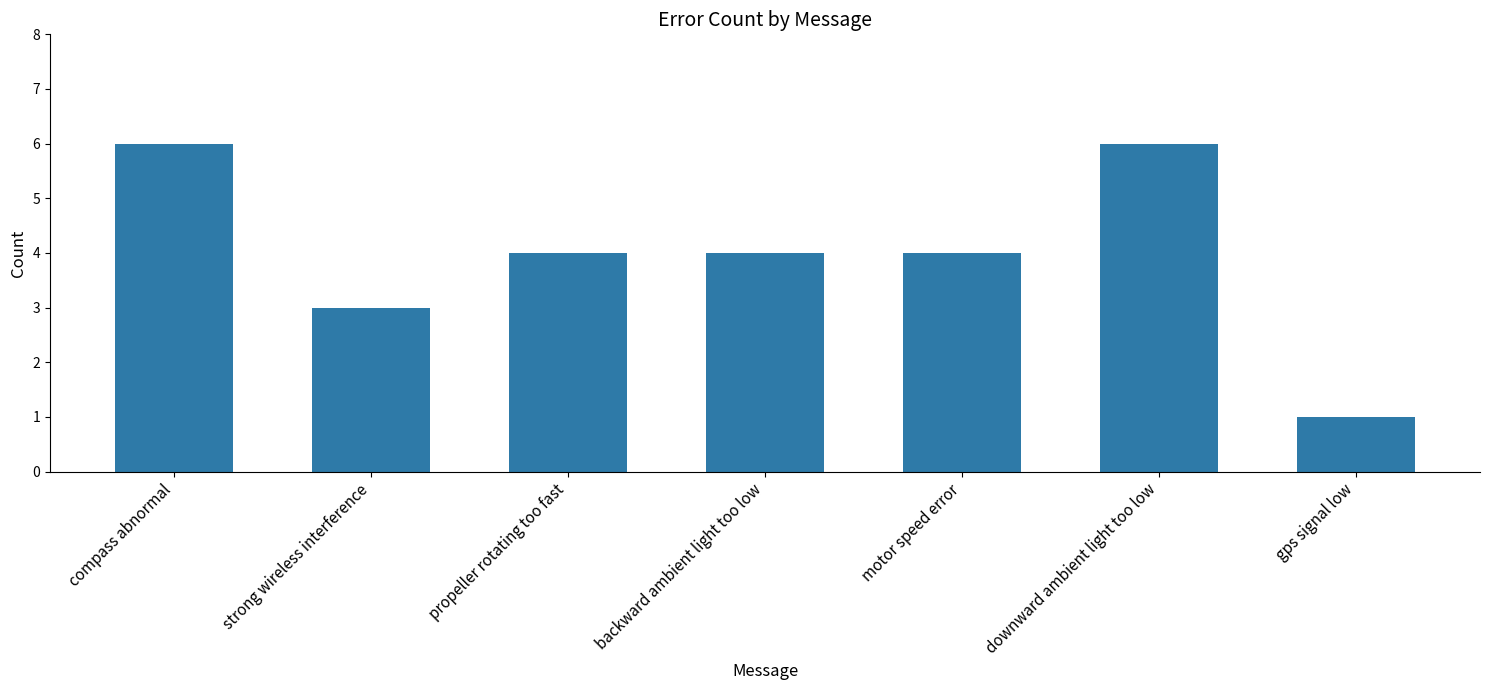

Where does the data first go above 4?

compass abnormal